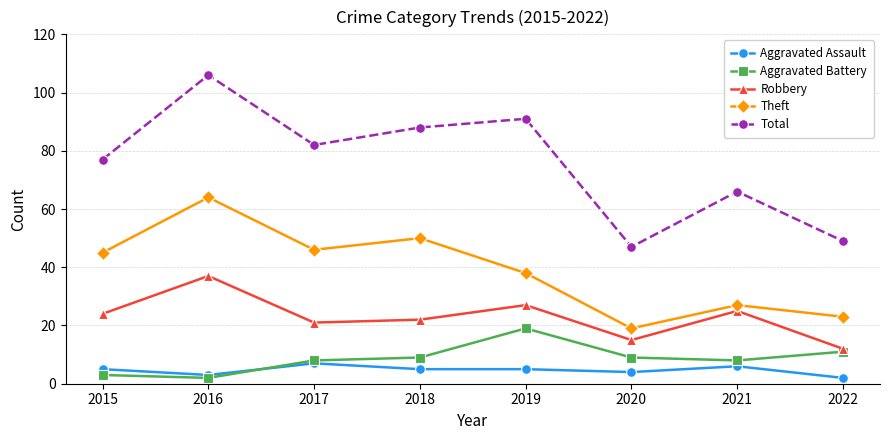

Where is Robbery nearest to the value 24?

2015